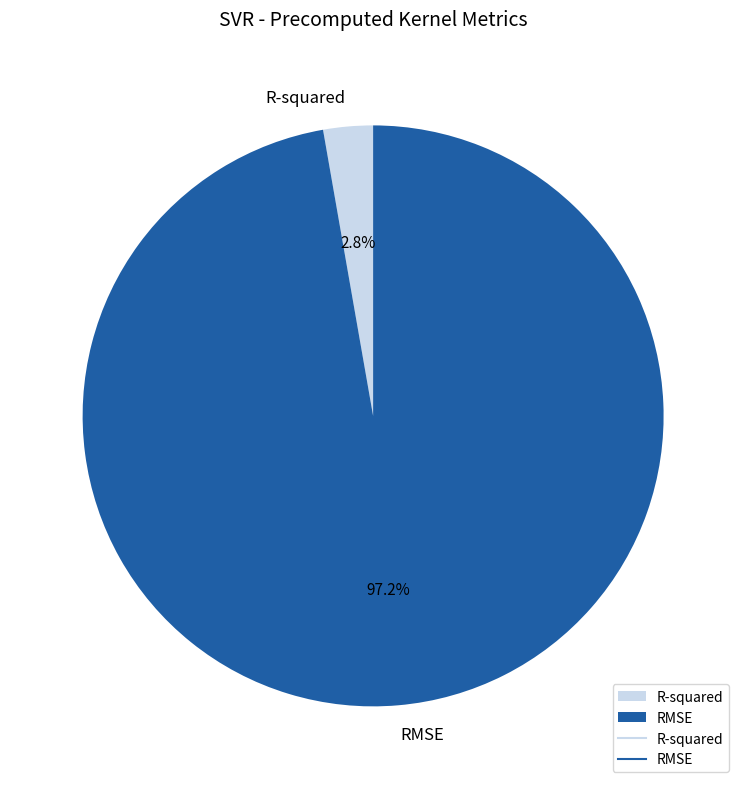

What is the majority slice?

RMSE